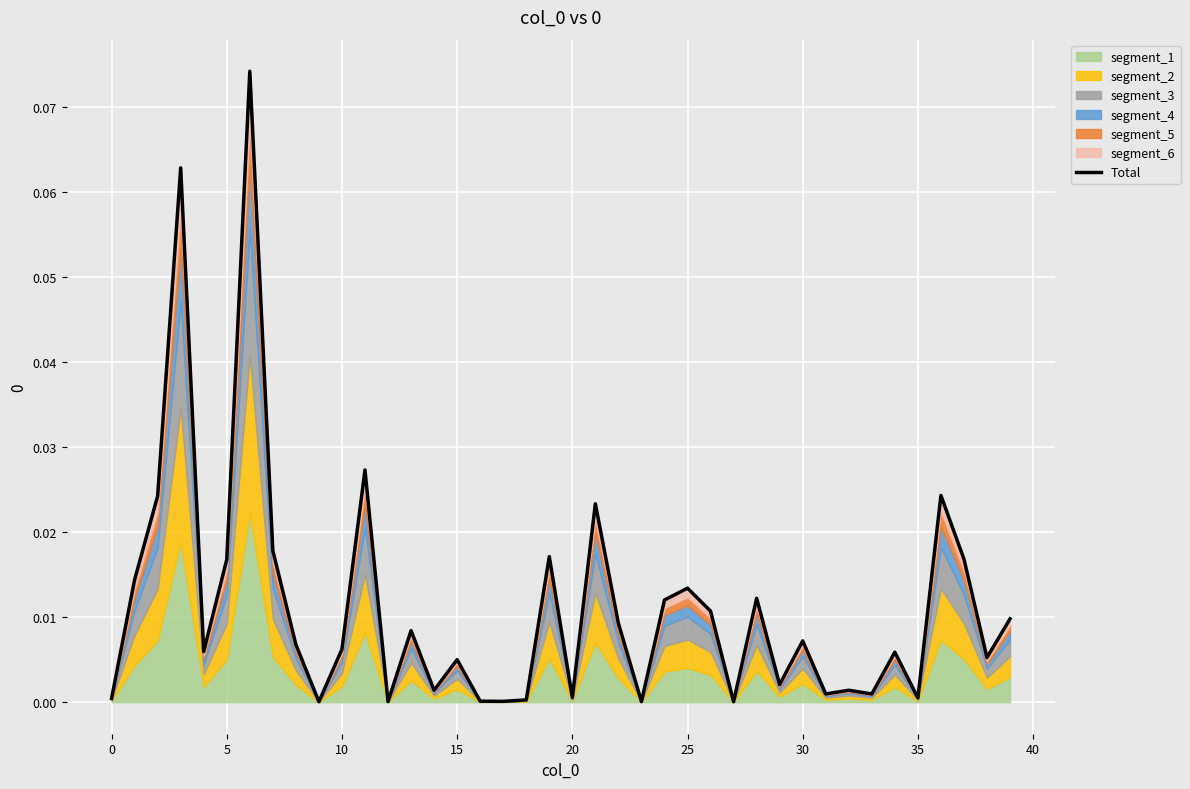

Does the chart display data point markers on the line(s)?

No